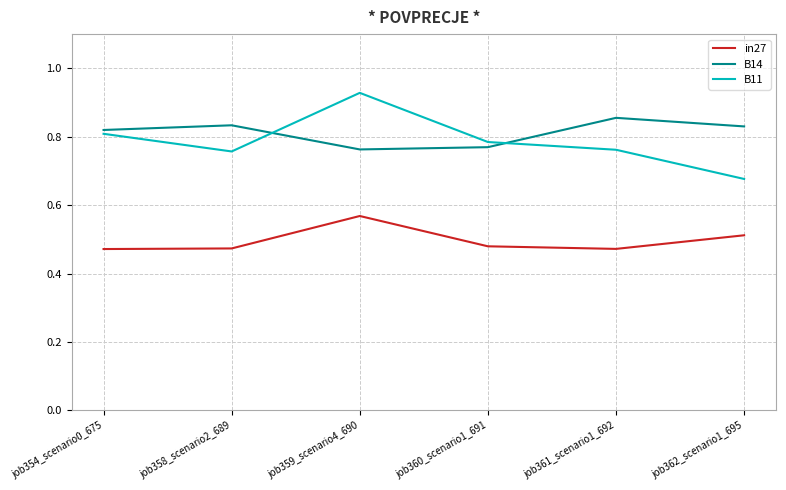

True or false: B11 and in27 intersect in this chart.

False